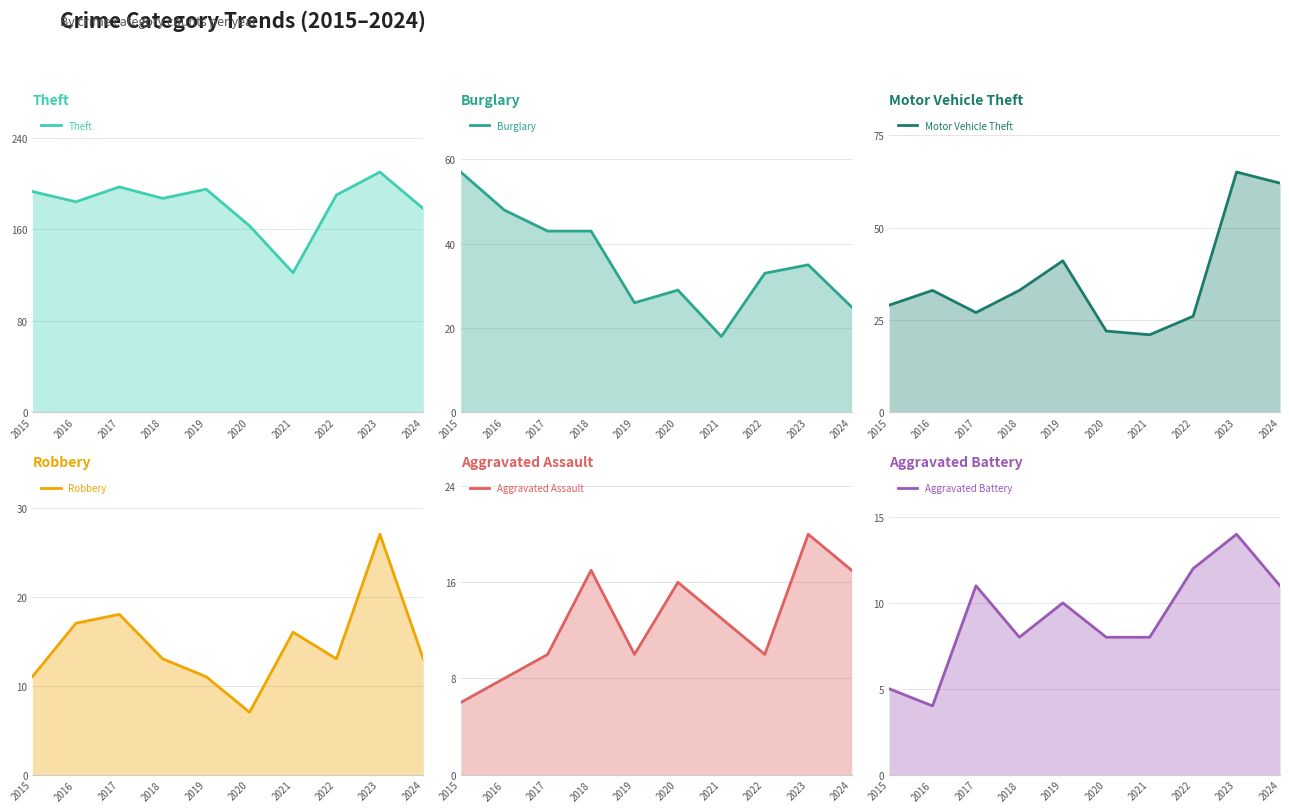

Is the value of Burglary at 2020 greater than the value of Theft at 2022?

No